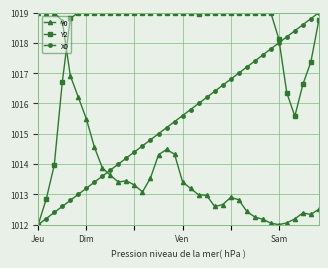

Rank the series by their average value, from highest to lowest.

Y2, X0, Y0